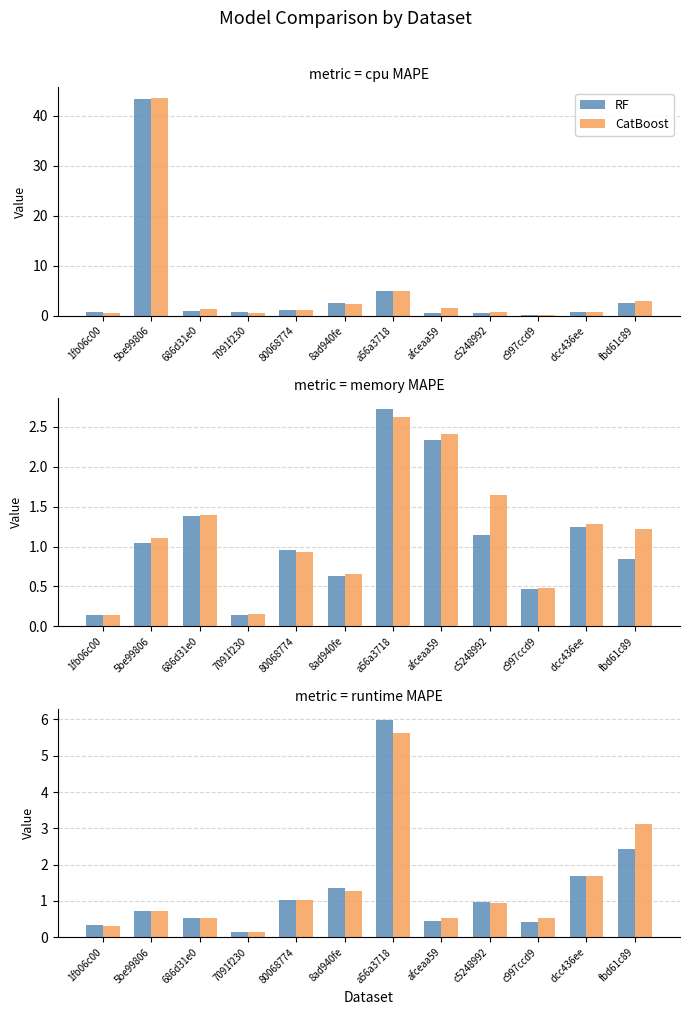

The RF series shows 0.5 at afceaa59. True or false?

True